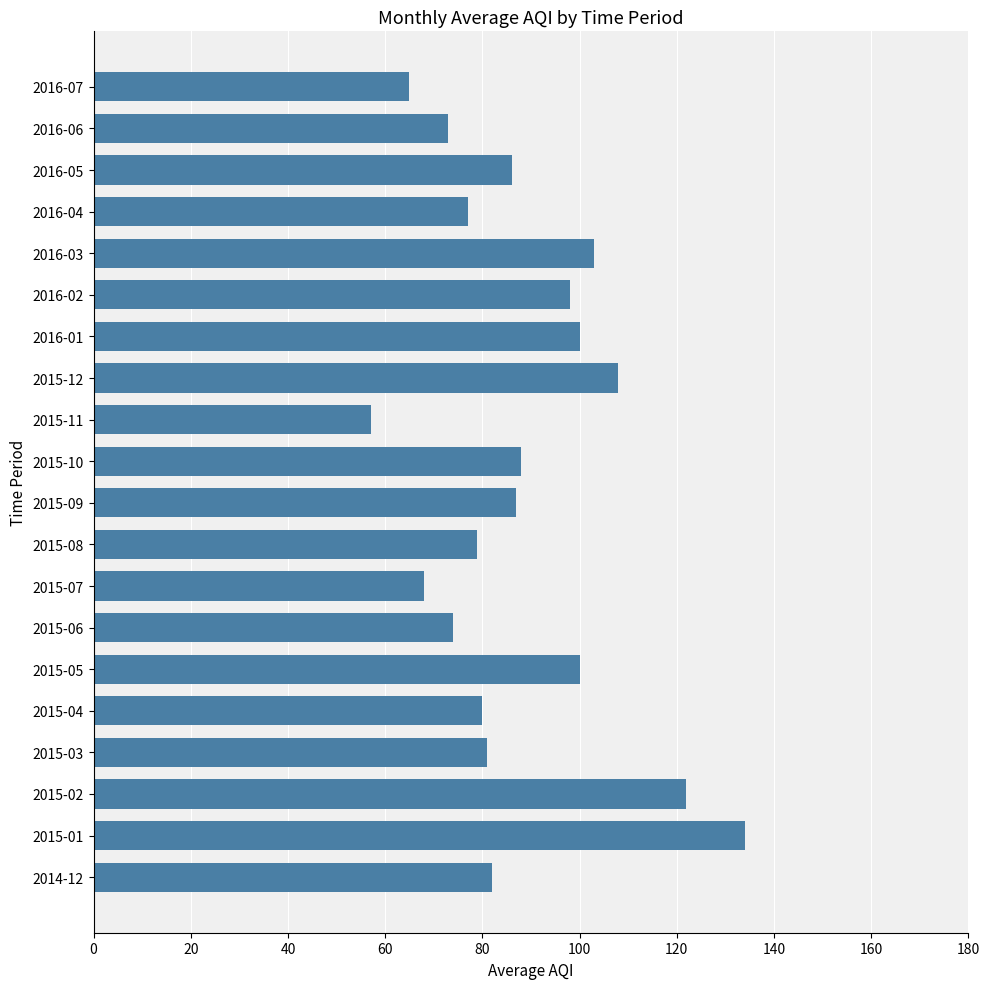

Reading bottom to top, list all the values displayed in this chart.

2014-12=82	2015-01=134	2015-02=122	2015-03=81	2015-04=80	2015-05=100	2015-06=74	2015-07=68	2015-08=79	2015-09=87	2015-10=88	2015-11=57	2015-12=108	2016-01=100	2016-02=98	2016-03=103	2016-04=77	2016-05=86	2016-06=73	2016-07=65